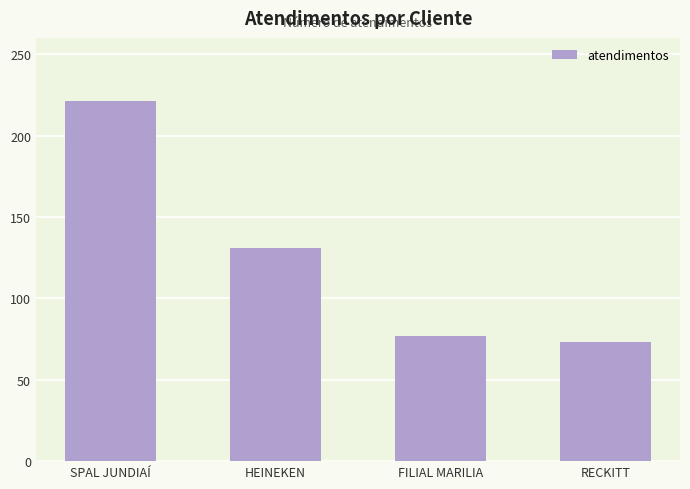

What is the label of the 2nd bar from the right?

FILIAL MARILIA